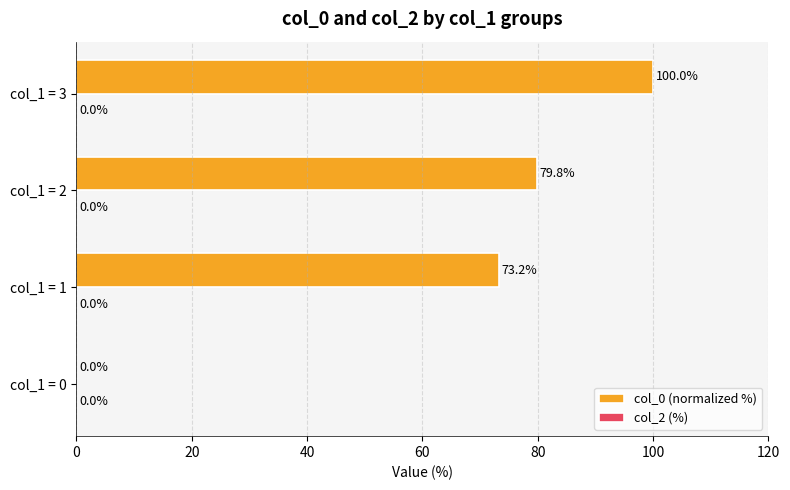

Between col_1 = 1 and col_1 = 0, which is larger?

col_1 = 1